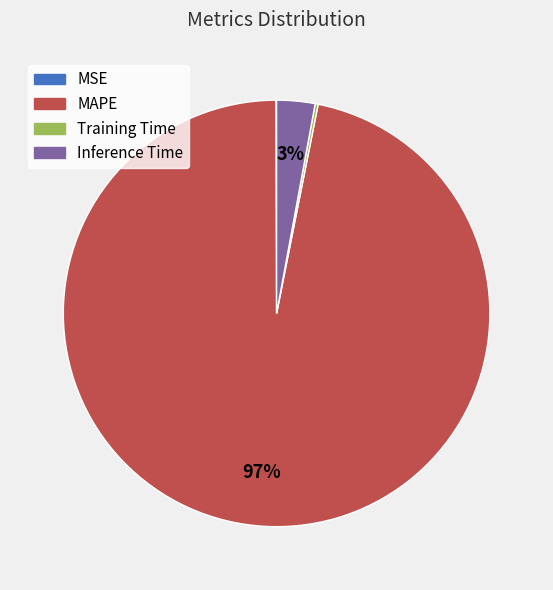

The MAPE slice represents 89% of the pie. True or false?

False